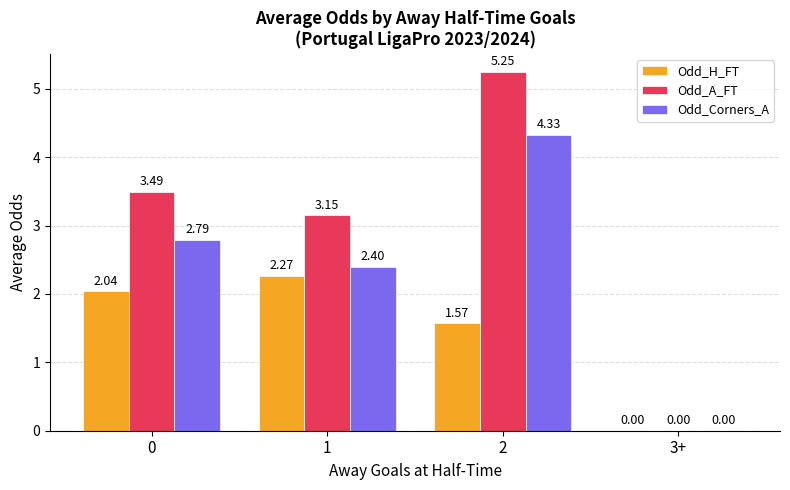

What is the spread (max minus min) of values at 2?

3.7